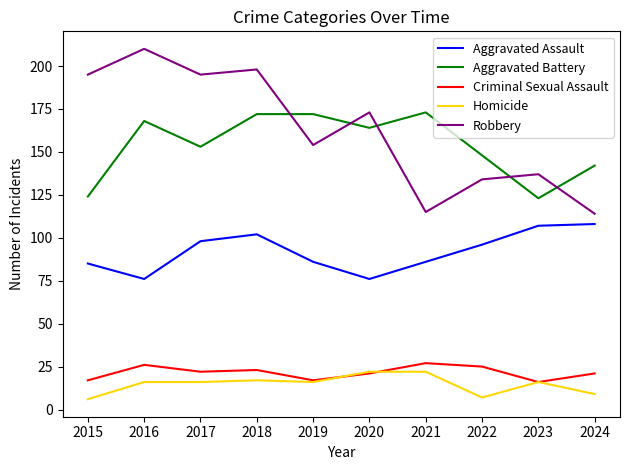

At how many categories does at least one series exceed 52?

10